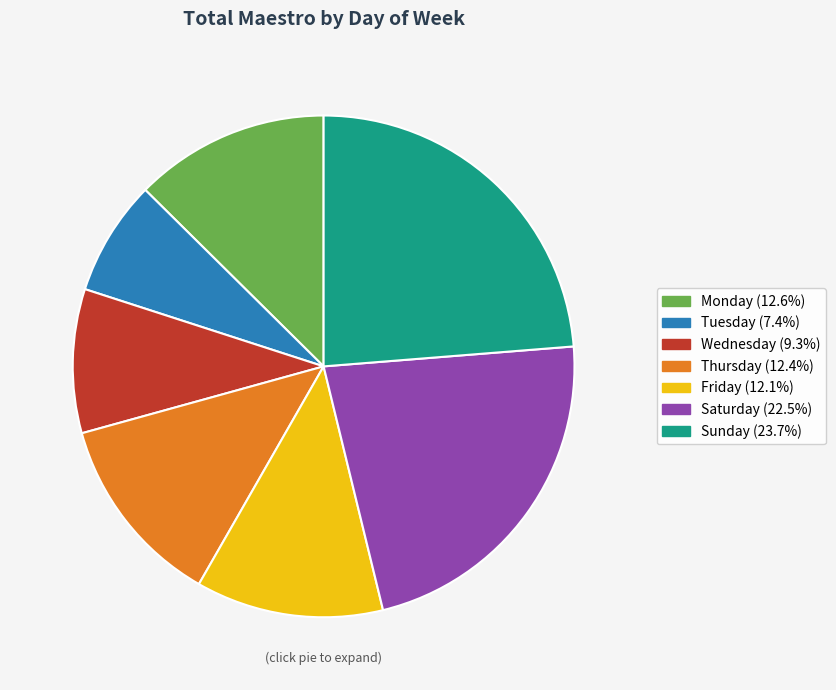

Is Monday the majority of the pie?

No